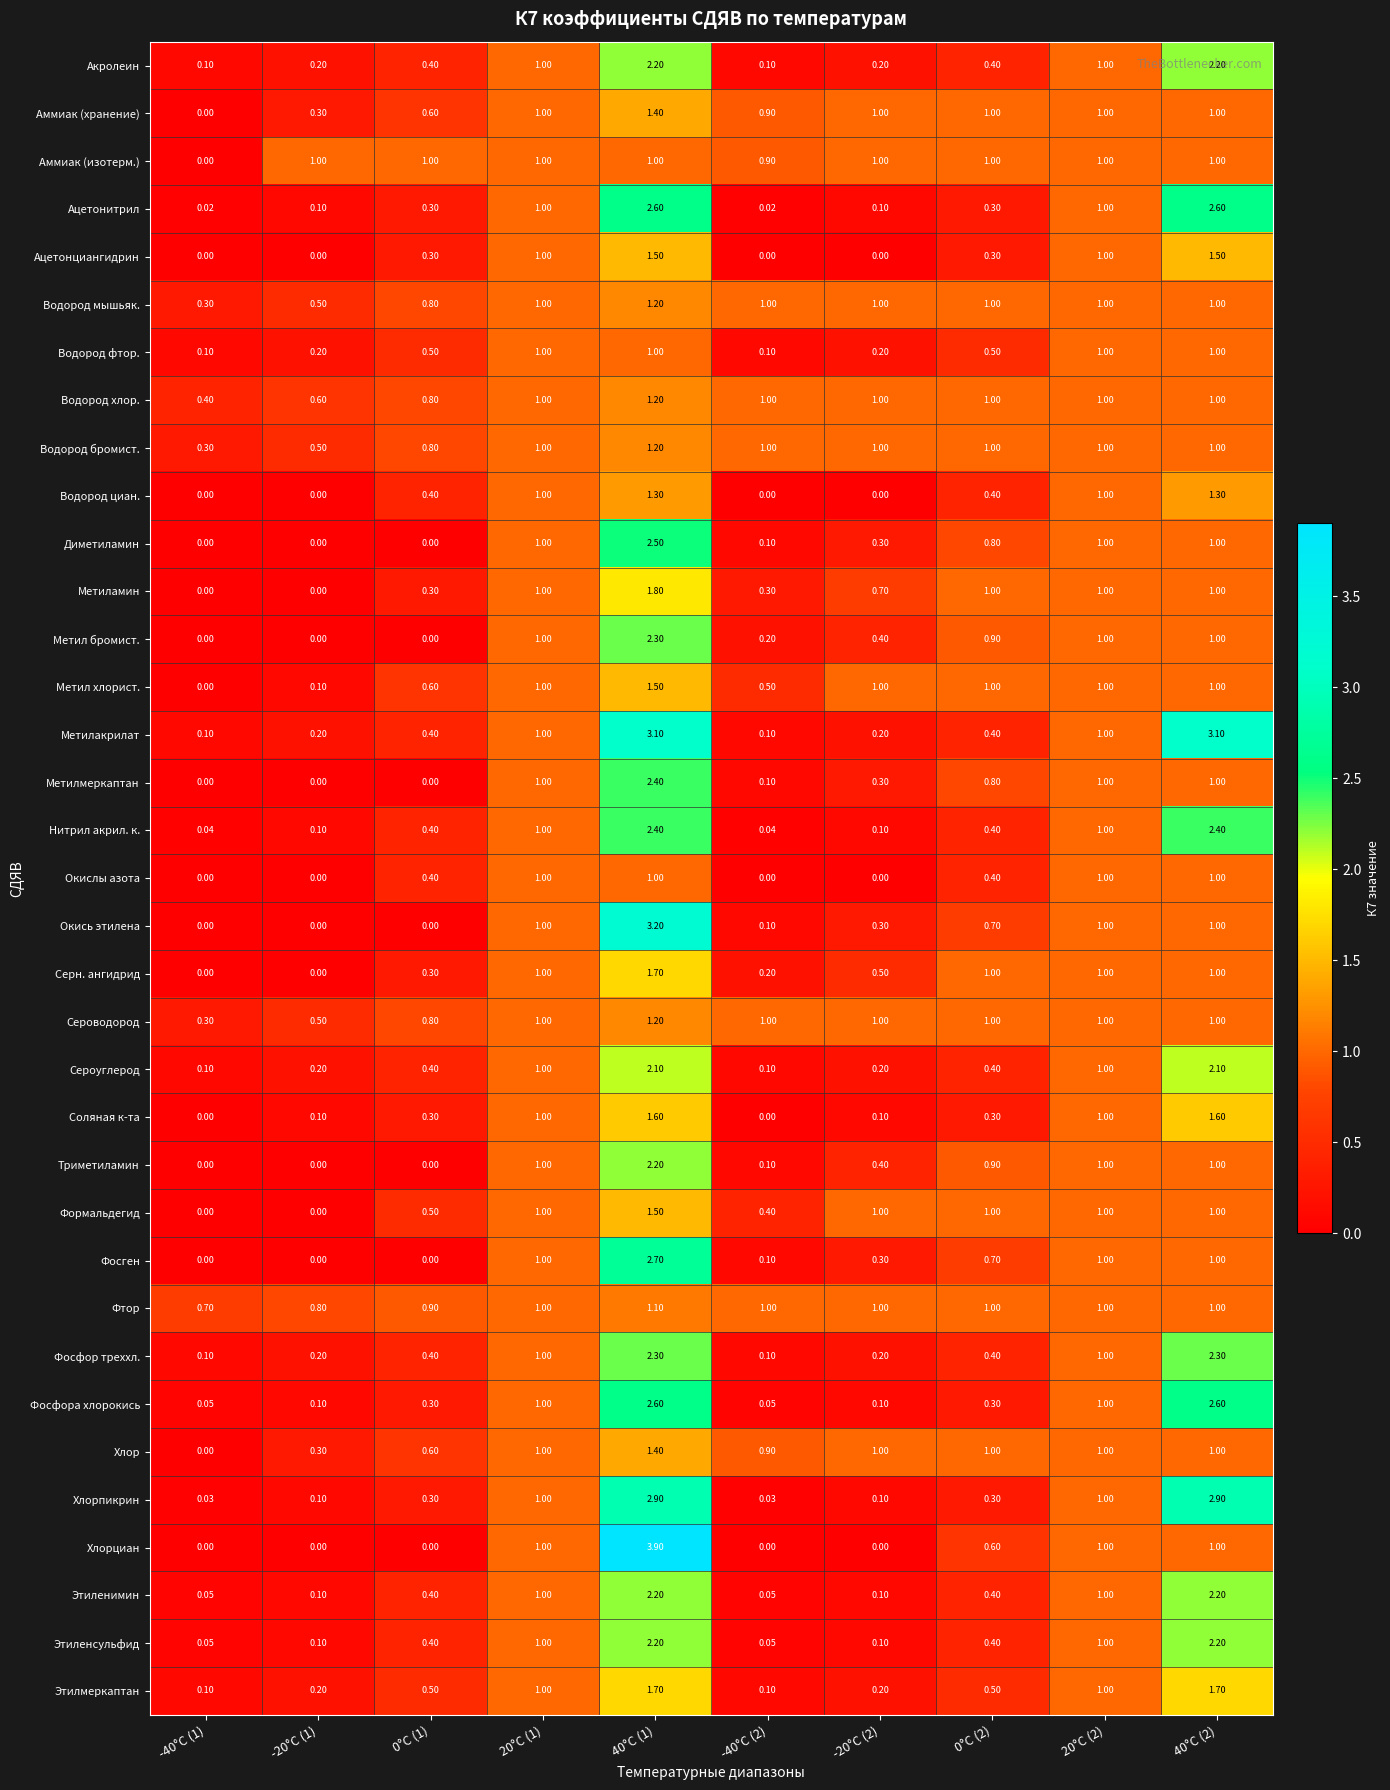

Which series has the largest range (max minus min)?

Хлорциан